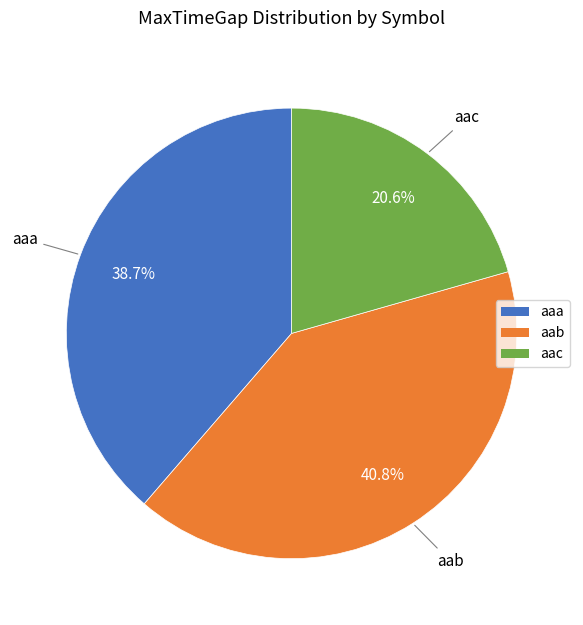

Combined, what portion of the pie is aac and aab?

61.3%